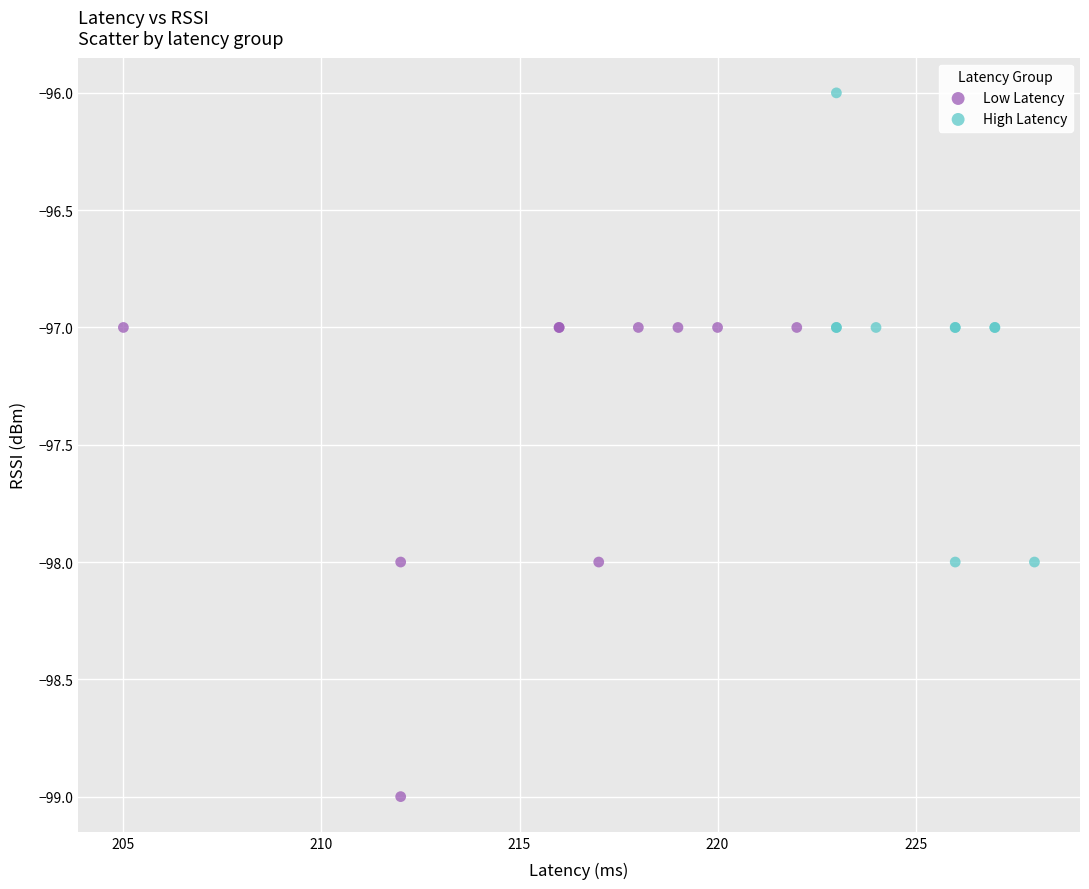

Which series contains the highest Y value?

High Latency